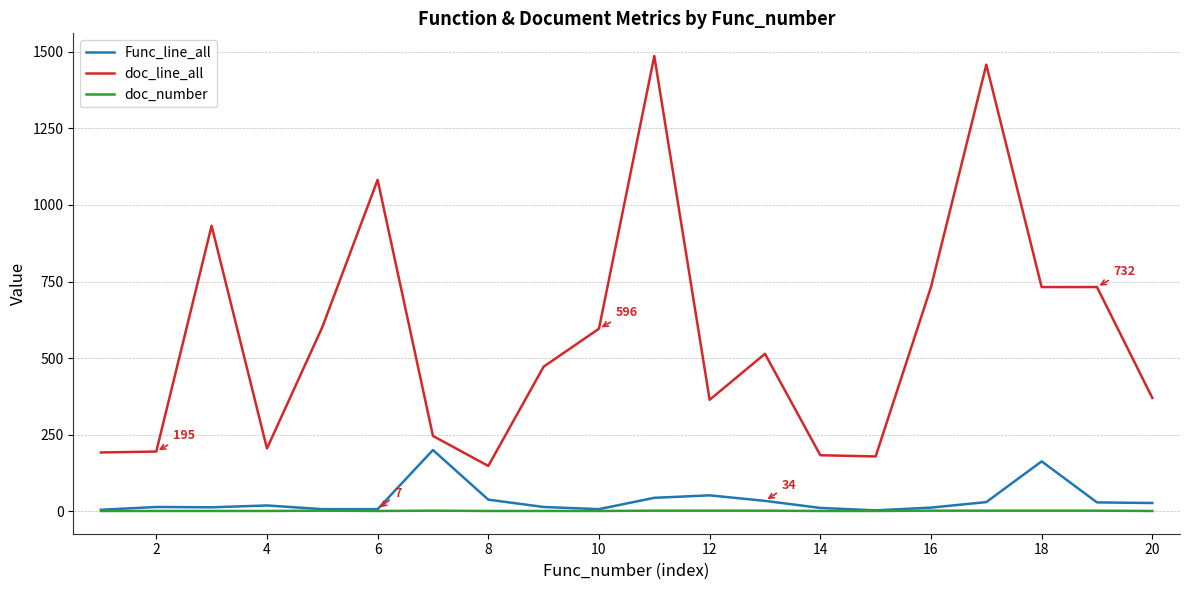

True or false: Func_line_all and doc_line_all intersect in this chart.

False